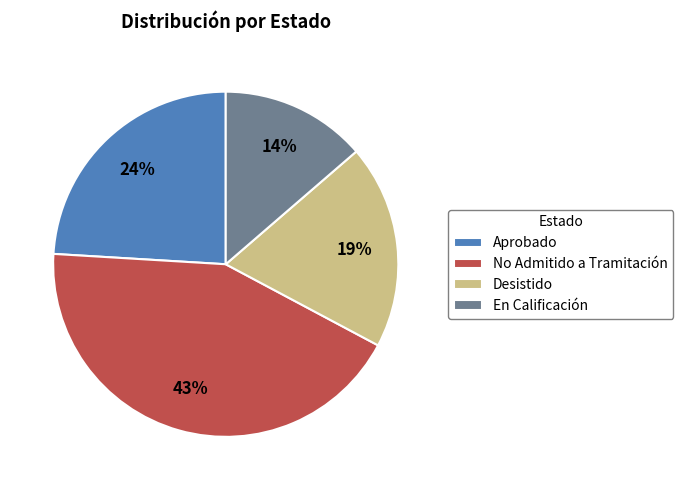

To the nearest percent, what is the difference between the No Admitido a Tramitación and Desistido slice percentages?

24%